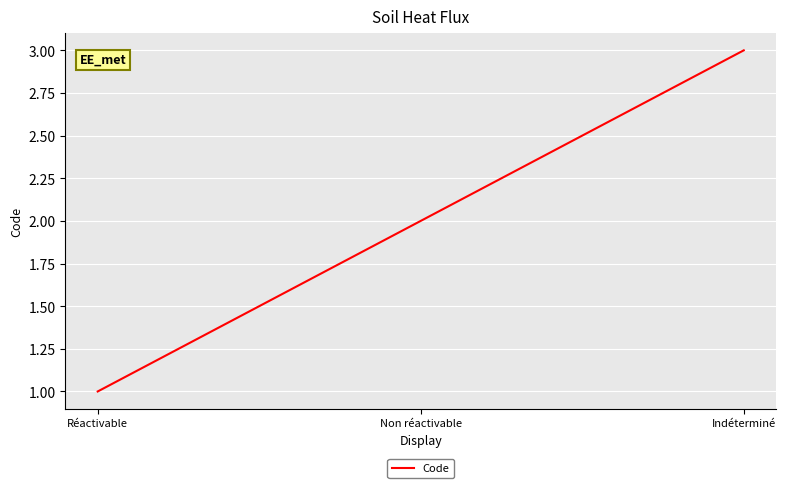

Reading right to left, what are all the values shown in this chart?

Indéterminé=3	Non réactivable=2	Réactivable=1